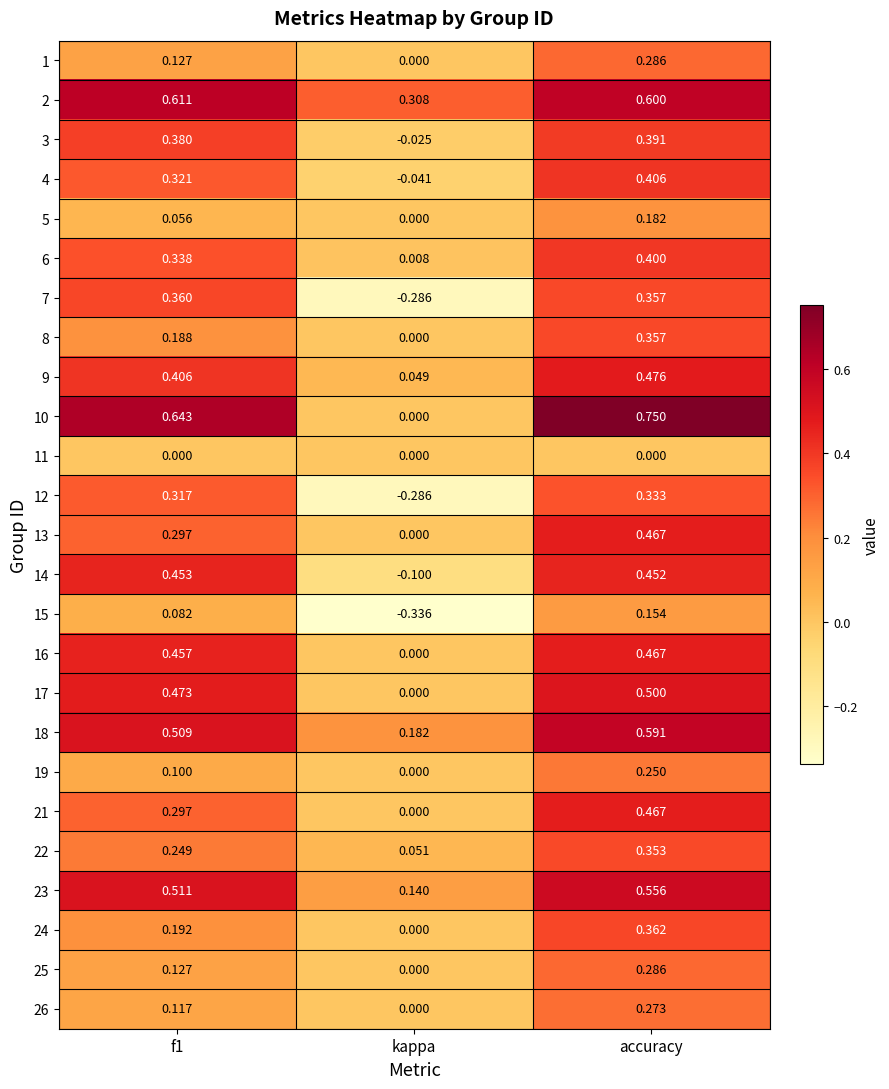

At which category does the chart reach its minimum across all series?

kappa